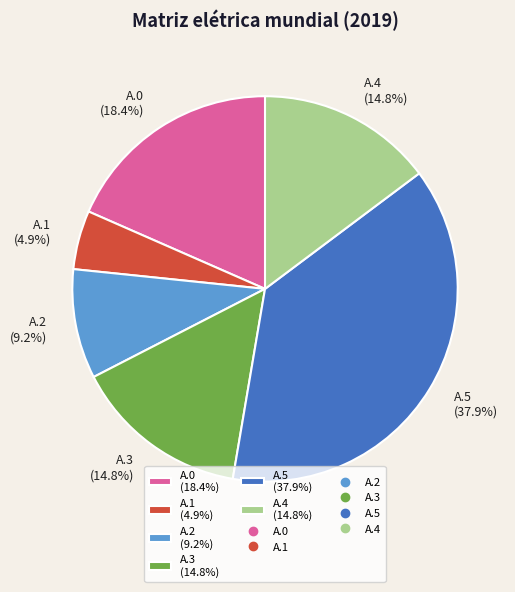

To the nearest percent, what is the difference between the A.5 and A.2 slice percentages?

29%